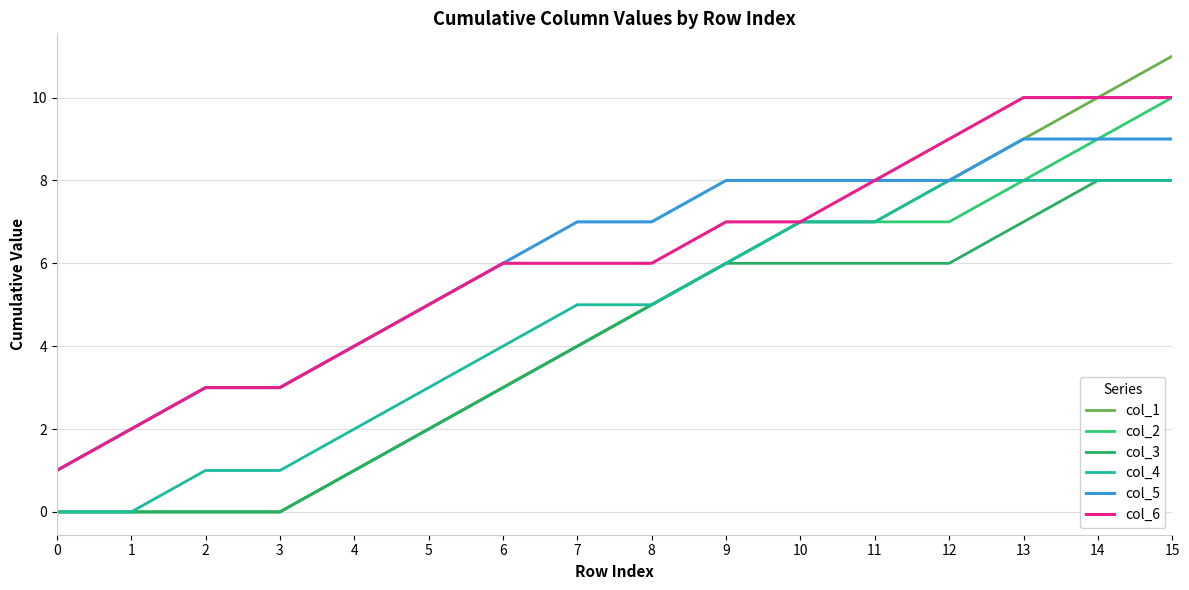

True or false: col_2 and col_1 intersect in this chart.

False